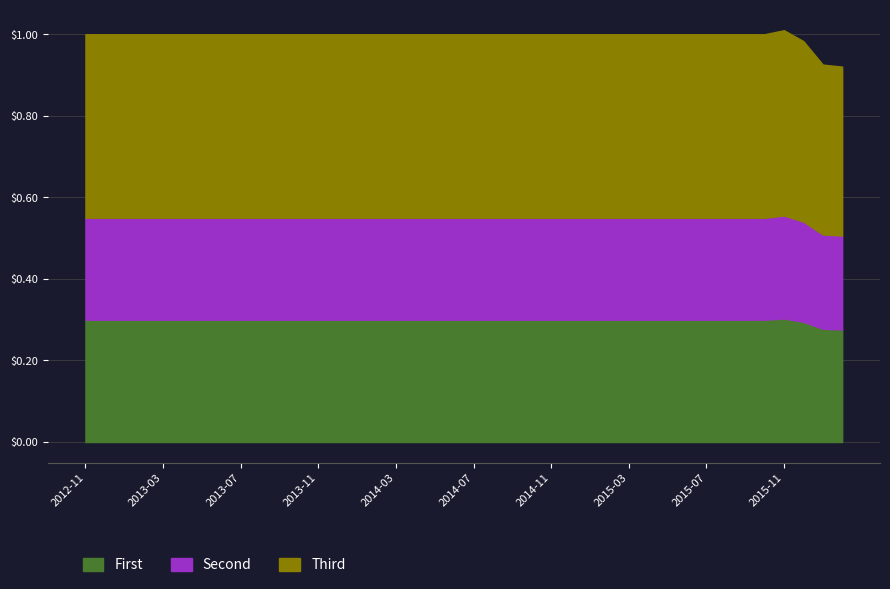

At which category does the data reach its first local peak?

2015-11